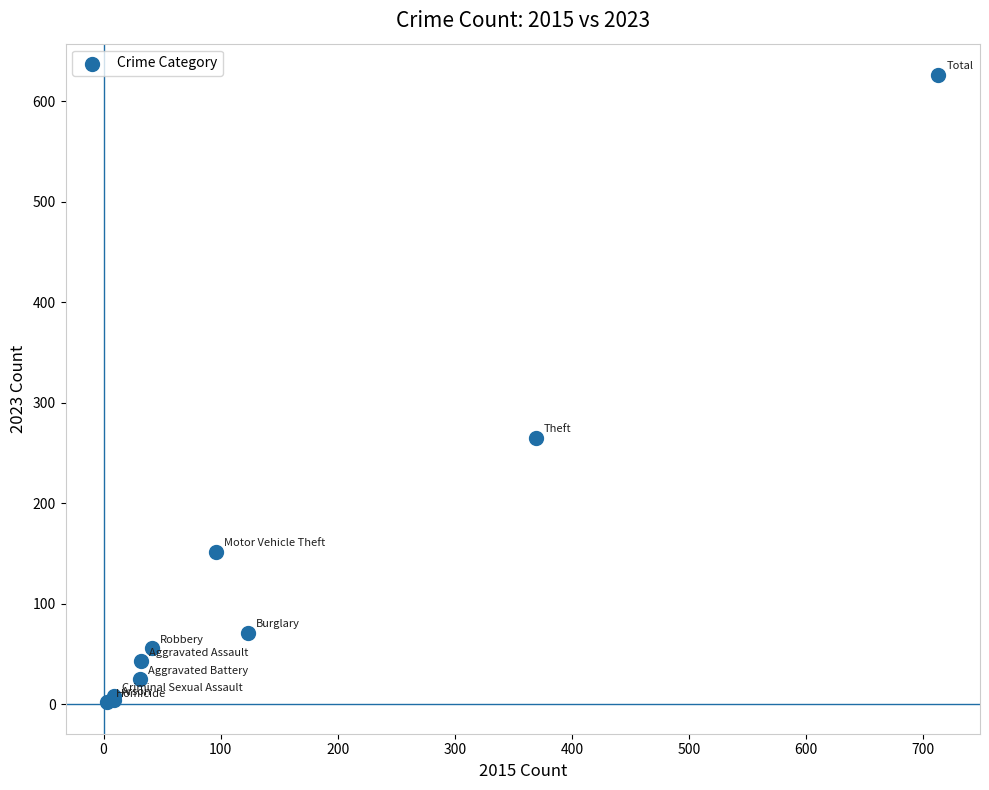

What Y value in the scatter plot is closest to 314?

265